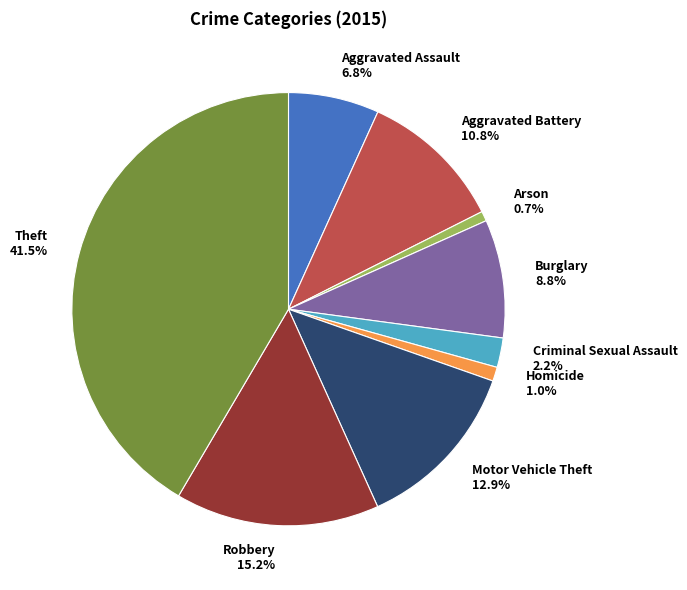

Count the number of slices in the pie.

9